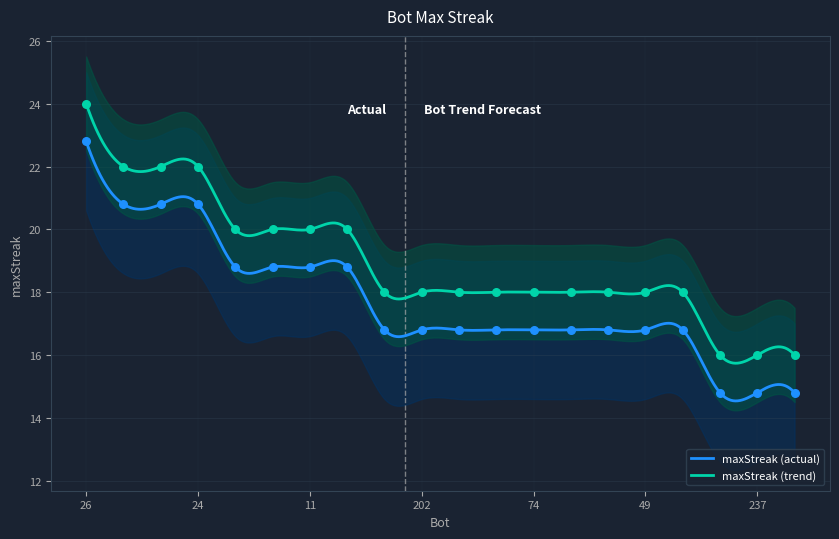

Which has a higher value, 187 or 237?

187